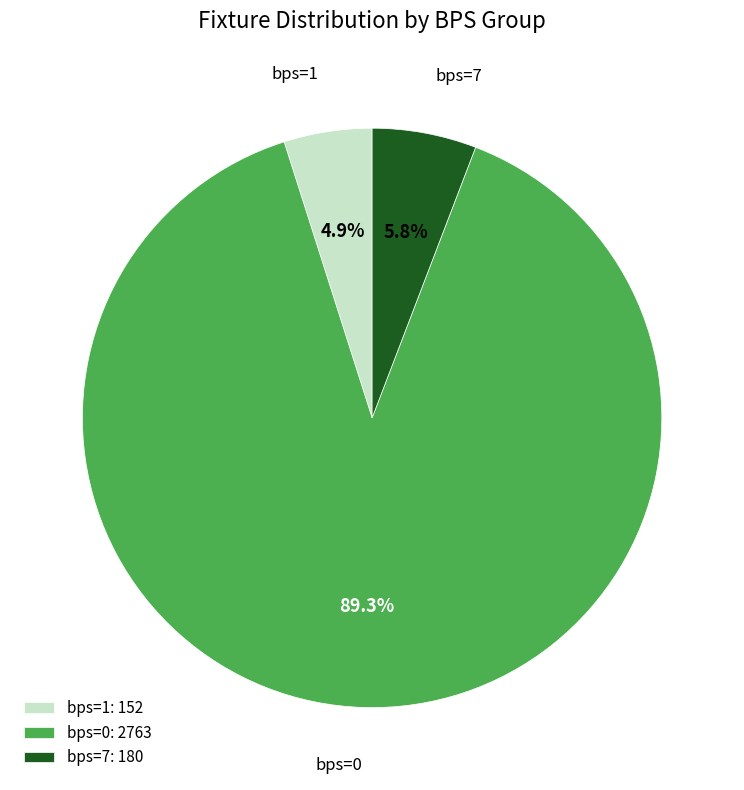

Count the number of slices in the pie.

3